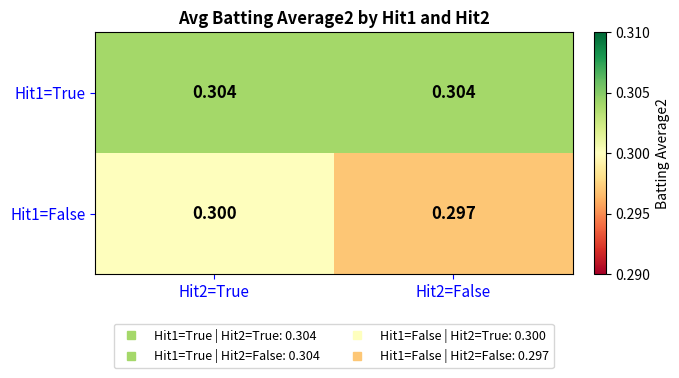

Is the value of Hit1=True at Hit2=True greater than the value of Hit1=False at Hit2=True?

Yes